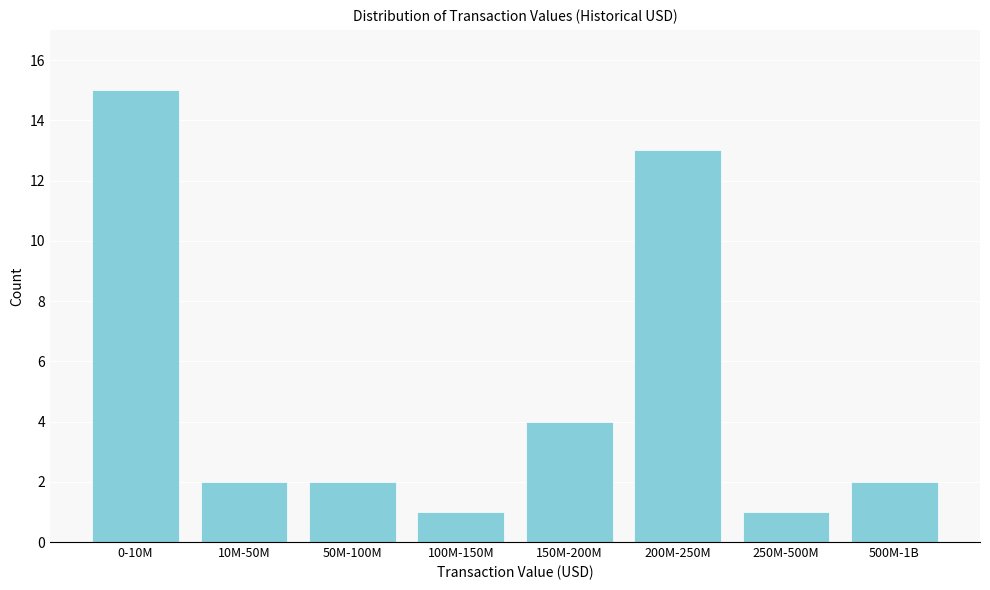

Reading left to right, extract all data points from this chart.

15	2	2	1	4	13	1	2